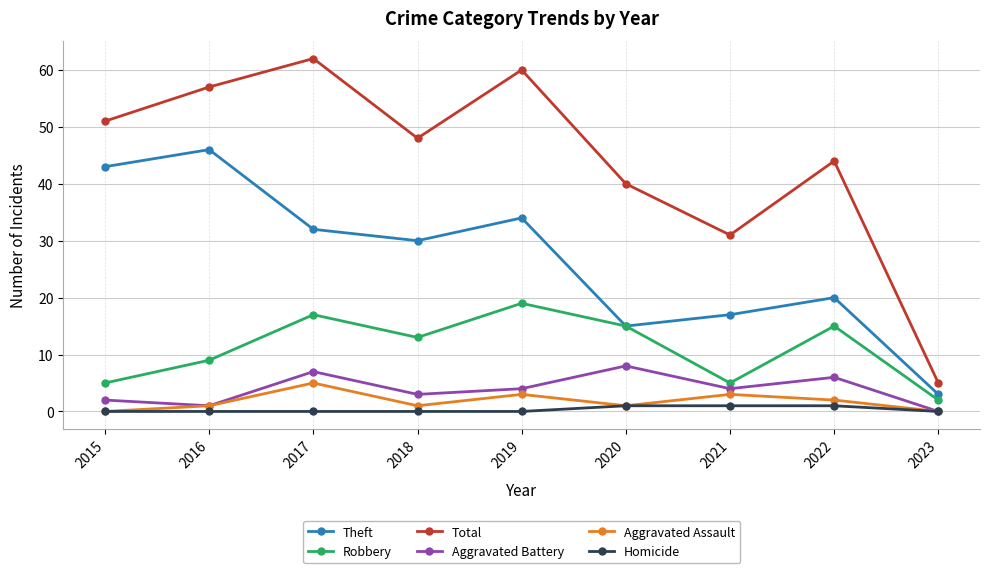

Reading right to left, what are all the values shown in this chart?

Theft: 3	20	17	15	34	30	32	46	43
Robbery: 2	15	5	15	19	13	17	9	5
Total: 5	44	31	40	60	48	62	57	51
Aggravated Battery: 0	6	4	8	4	3	7	1	2
Aggravated Assault: 0	2	3	1	3	1	5	1	0
Homicide: 0	1	1	1	0	0	0	0	0